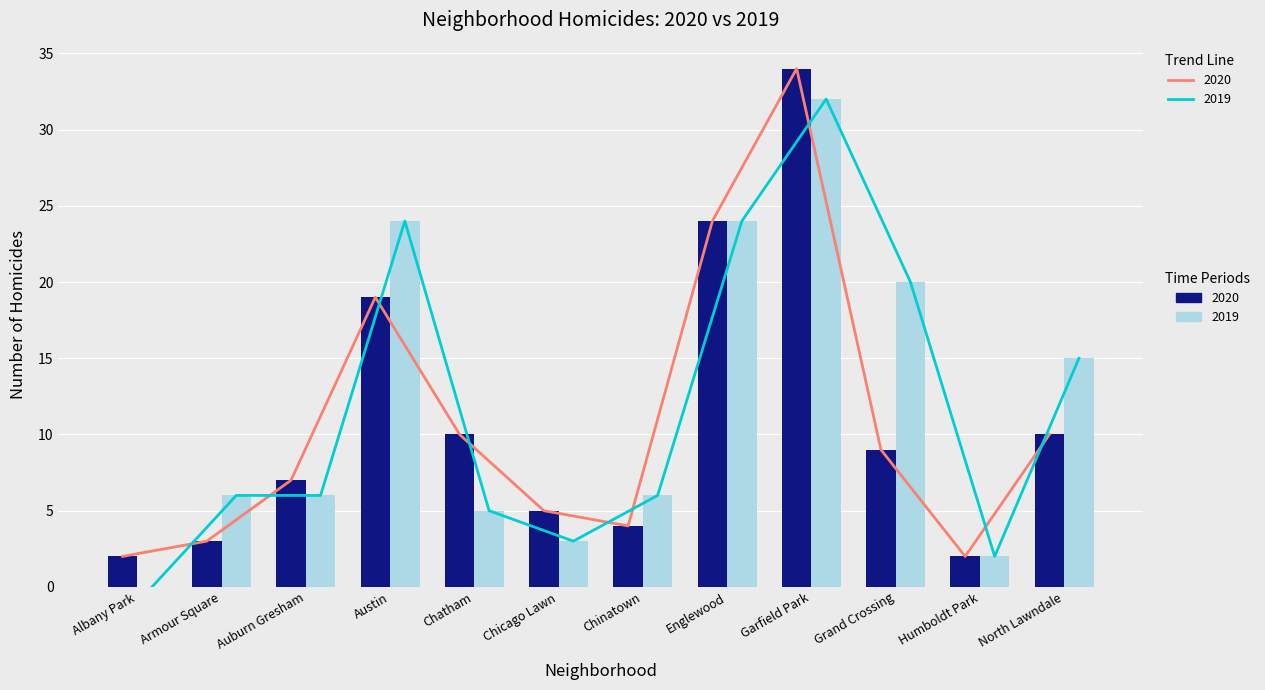

Between Chicago Lawn and Chinatown, which series saw the biggest shift?

2019 trend